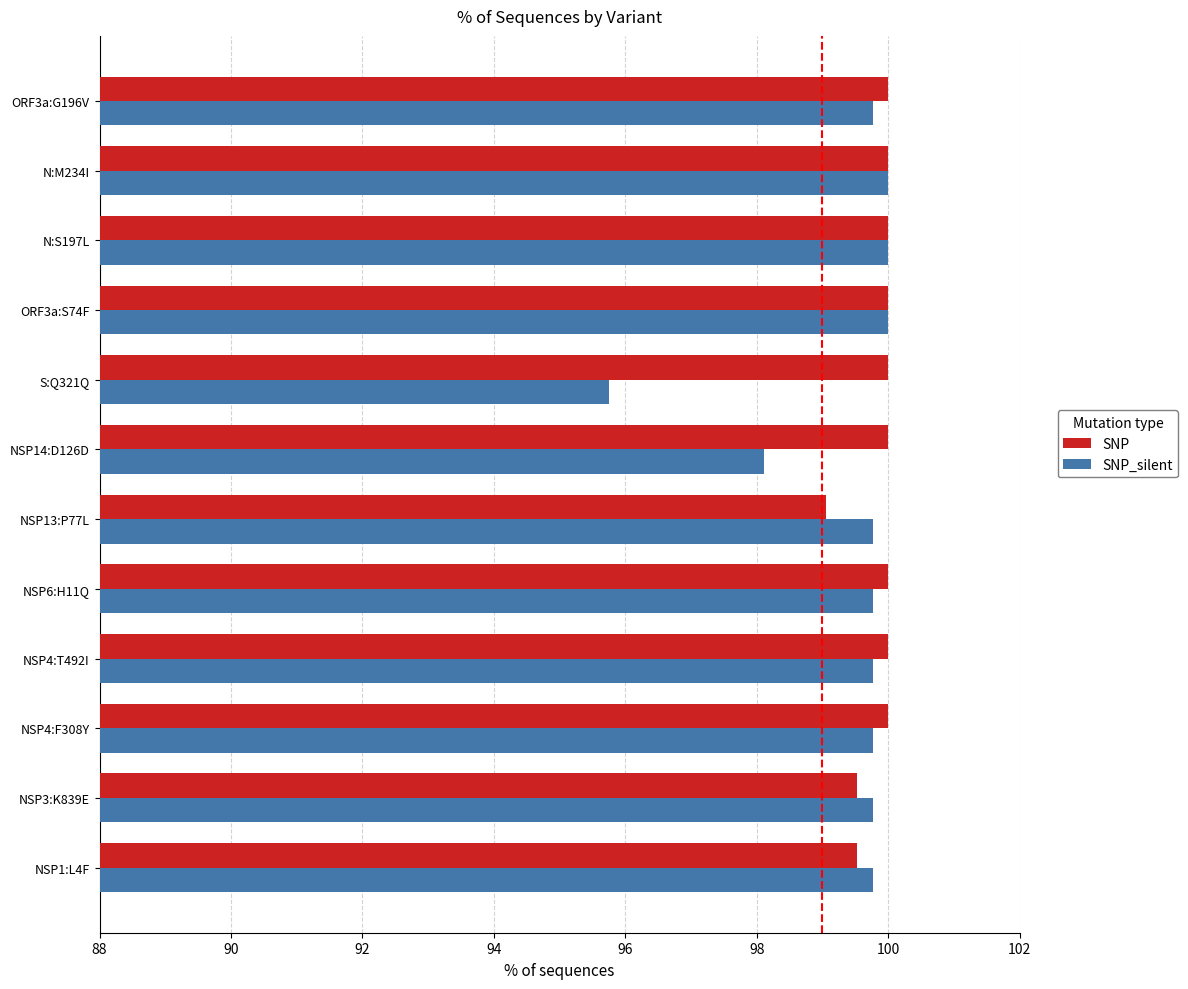

What is the average value of the SNP_silent series?

99.4